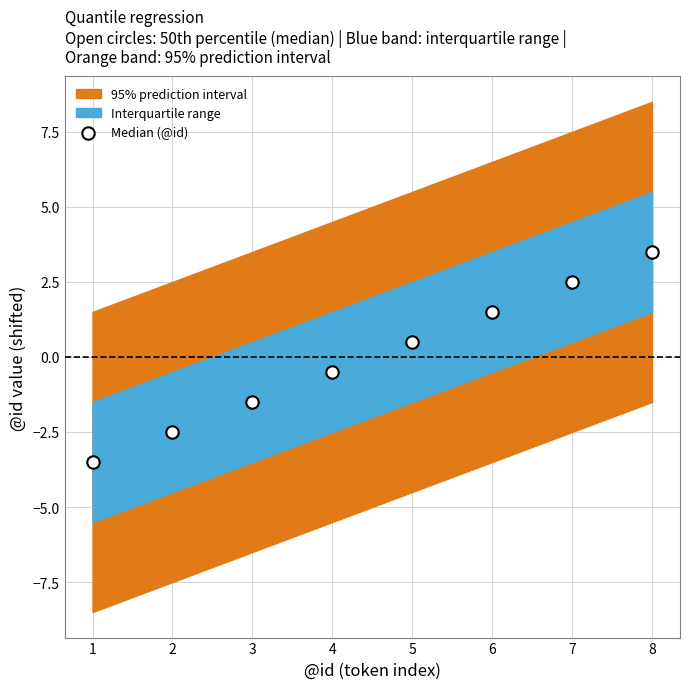

What is the range of X values (max minus min)?

7.0